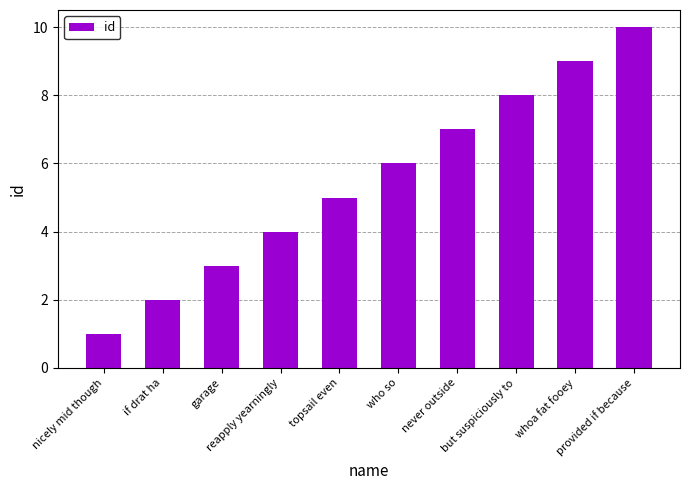

What is the label of the 7th bar from the right?

reapply yearningly